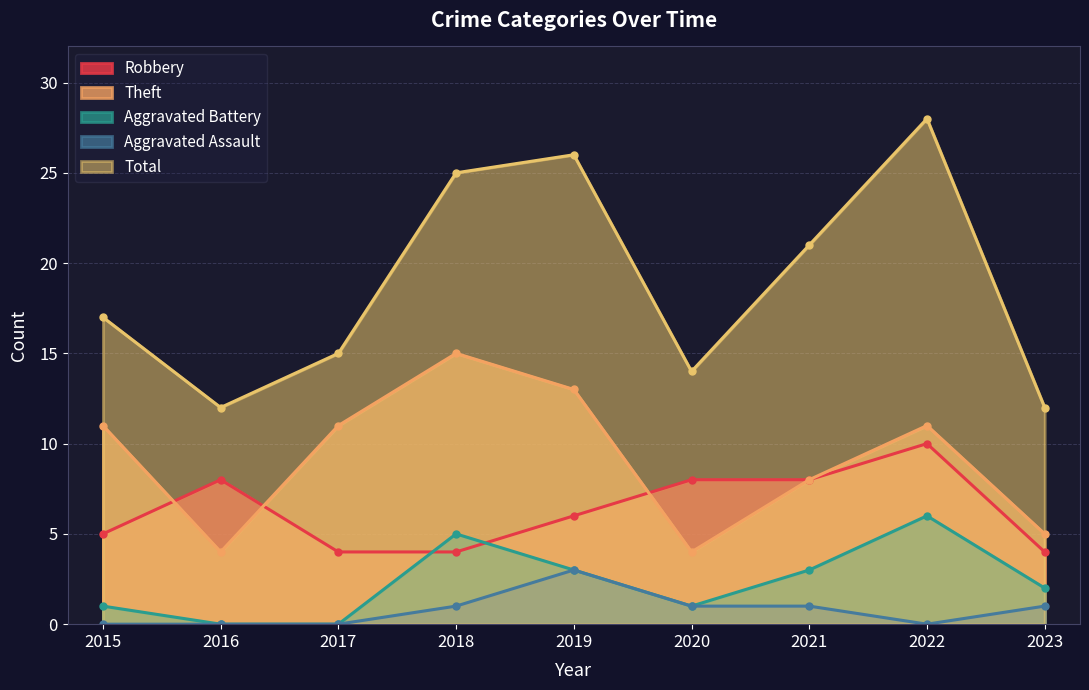

Which series has the largest range (max minus min)?

Total